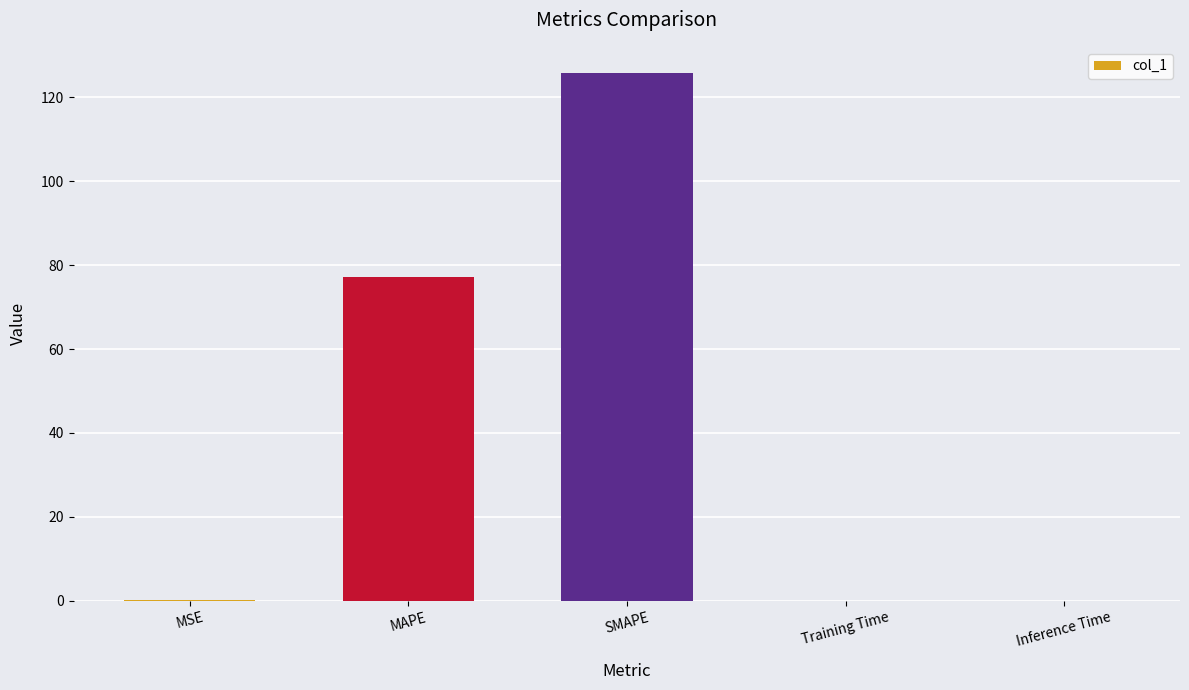

What is the change in value from SMAPE to Inference Time?

-125.8